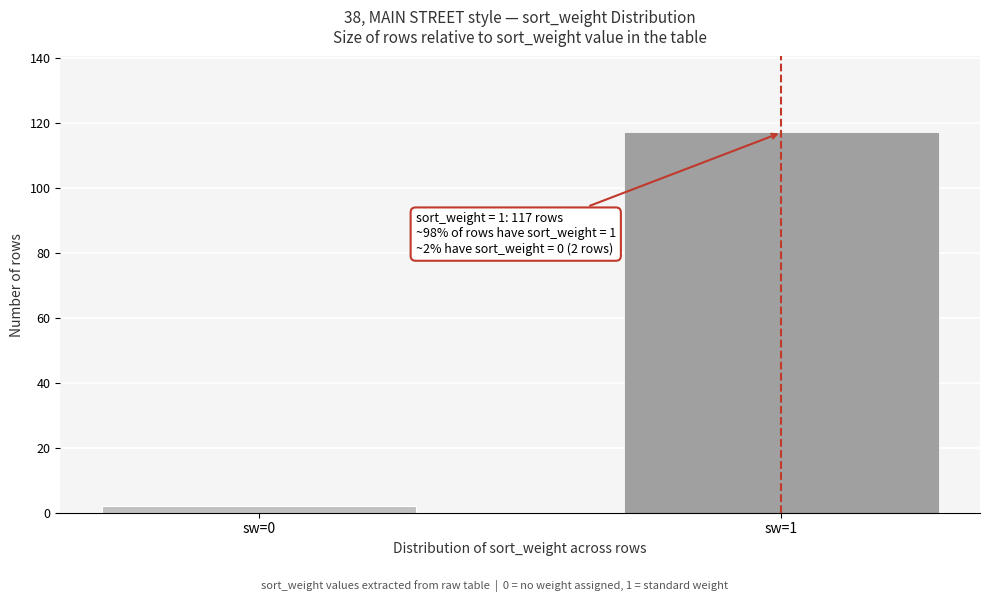

Reading left to right, extract all data points from this chart.

2	117